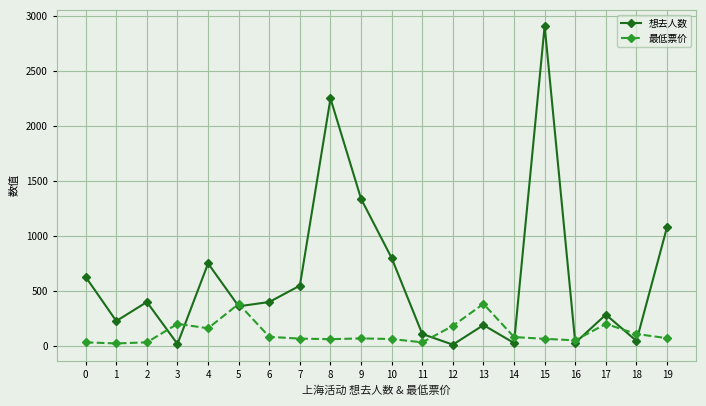

At which category does 想去人数 reach its first local peak?

2